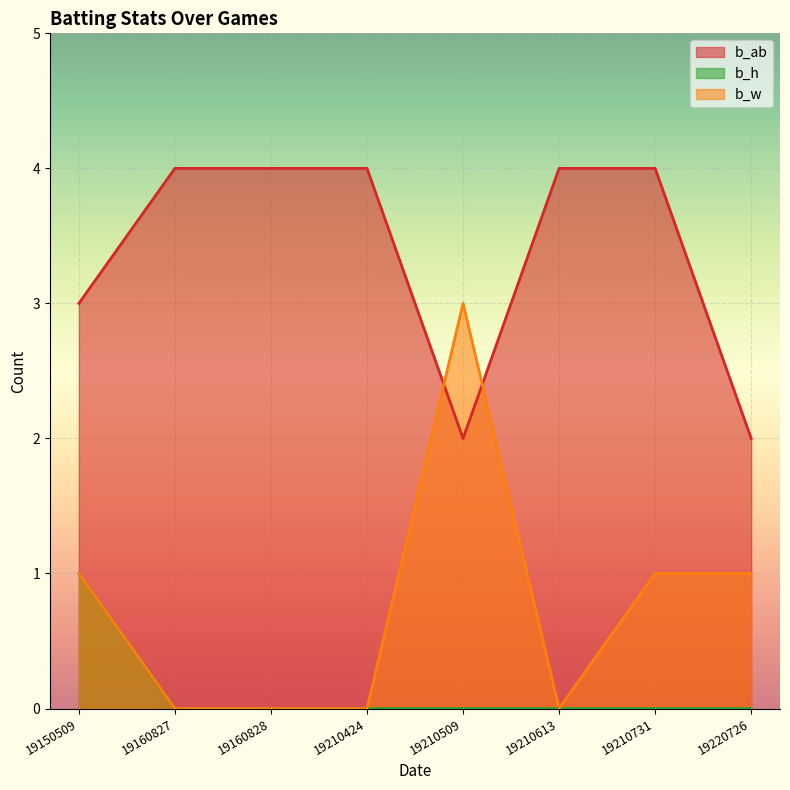

What is the spread (max minus min) of values at 19160828?

4